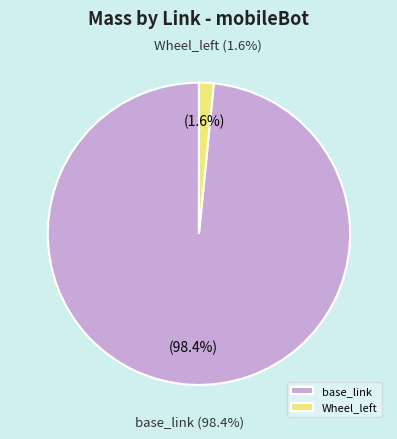

The Wheel_left slice represents 1% of the pie. True or false?

False